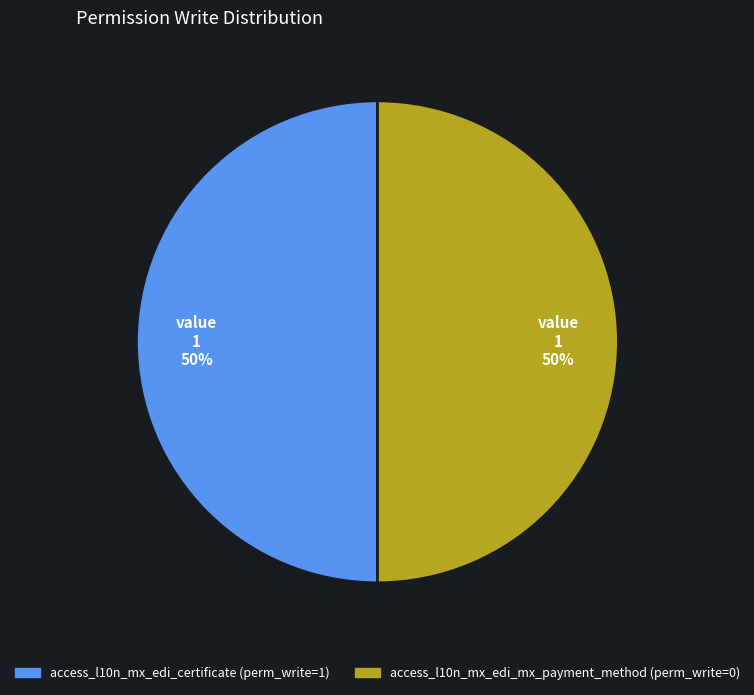

What is the ratio of the value at access_l10n_mx_edi_certificate to the value at access_l10n_mx_edi_mx_payment_method?

1.0